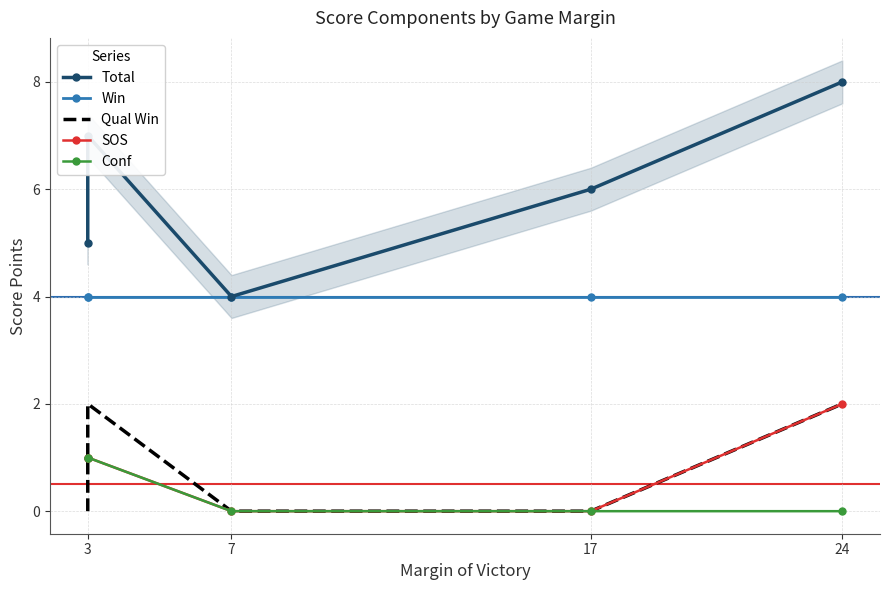

Is it true that Qual Win equals -1 at 7?

False